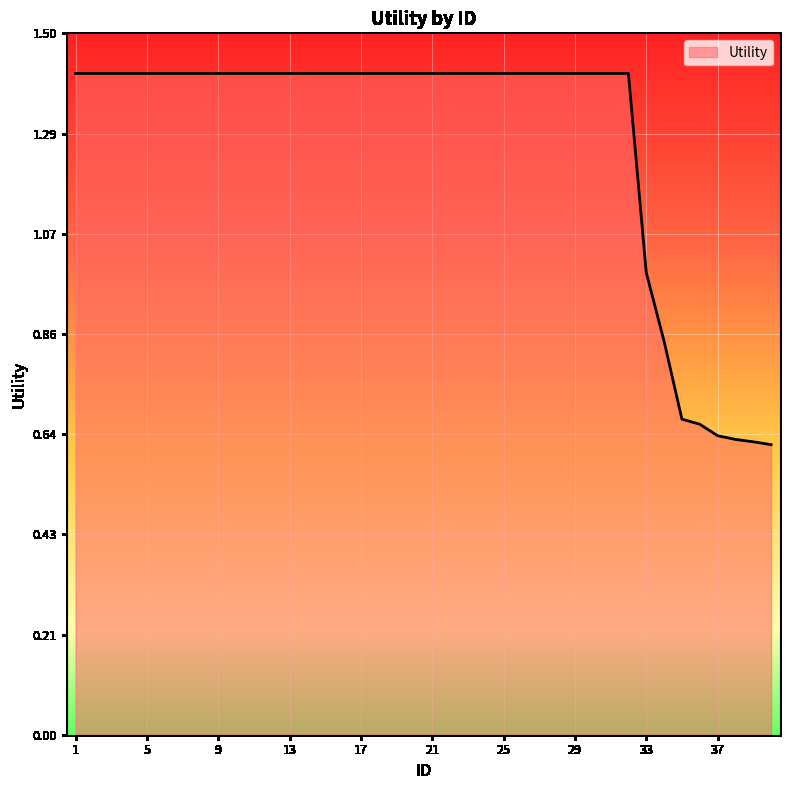

What is the maximum value shown in the chart?

1.4